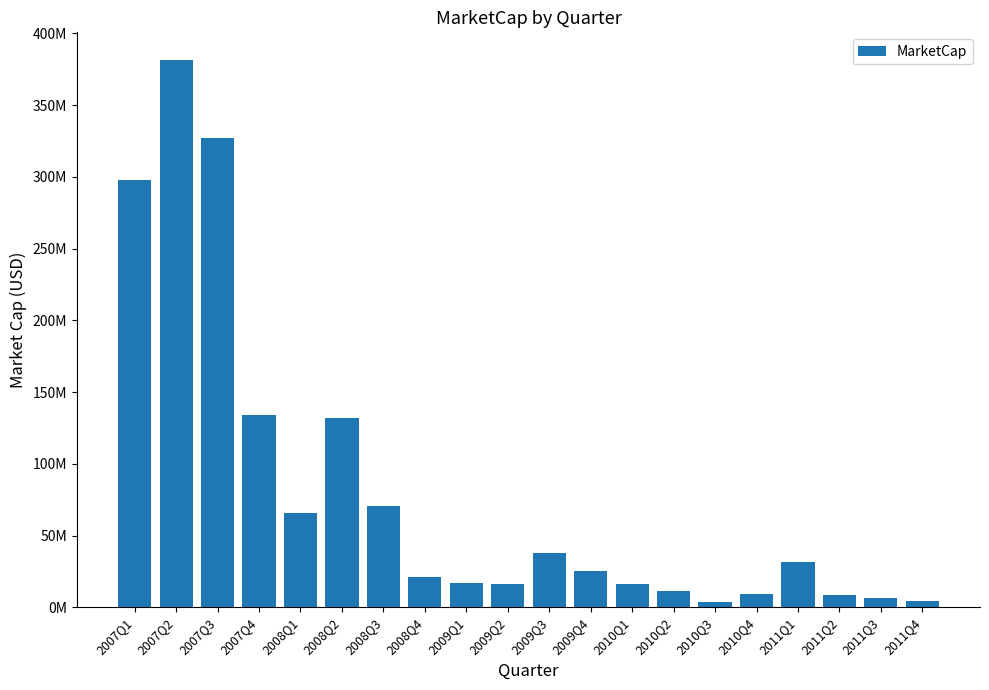

Reading left to right, list all the values displayed in this chart.

2007Q1=298117440.0	2007Q2=381672600.0	2007Q3=327351816.0	2007Q4=133882248.0	2008Q1=65781408.0	2008Q2=131742864.0	2008Q3=70471152.0	2008Q4=21323016.0	2009Q1=17072568.0	2009Q2=15994776.0	2009Q3=37768704.0	2009Q4=25496064.0	2010Q1=16457400.0	2010Q2=11346816.0	2010Q3=3984240.0	2010Q4=9554688.0	2011Q1=31557120.0	2011Q2=8344200.0	2011Q3=6573556.2	2011Q4=4609755.0